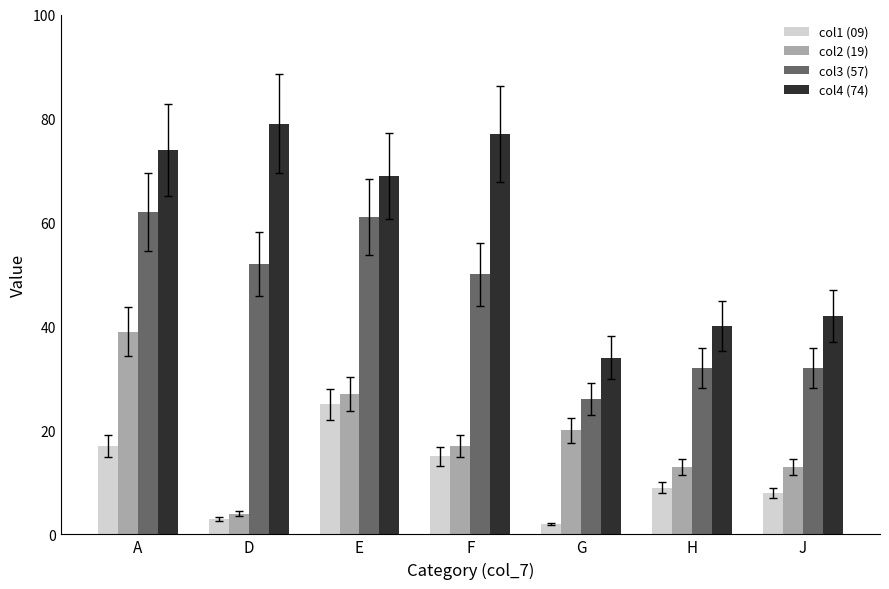

The col2 (19) series shows 4 at D. True or false?

True